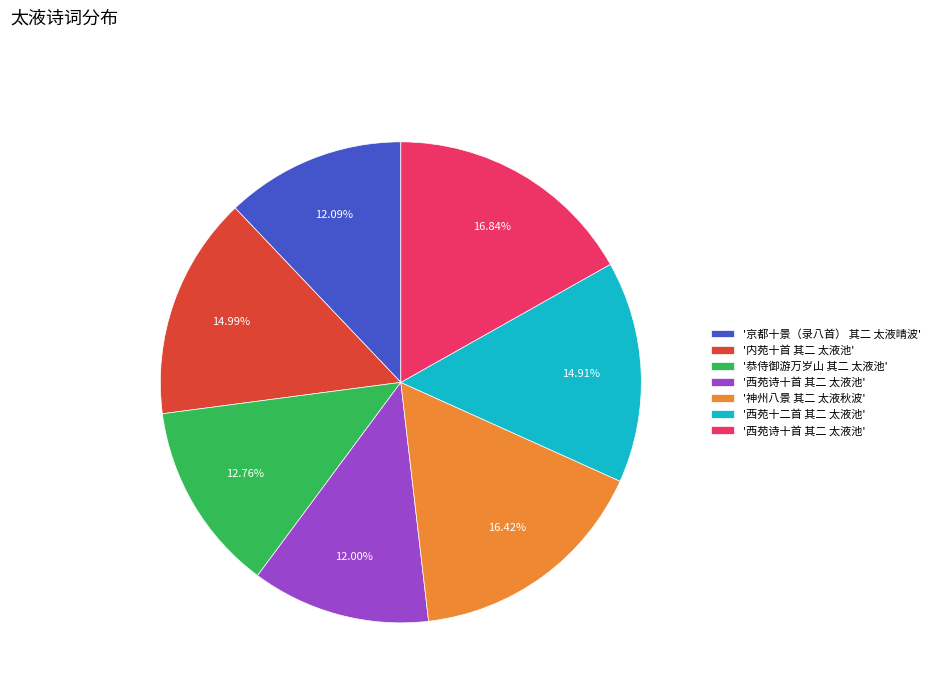

Is there any slice that represents more than half of the pie?

No